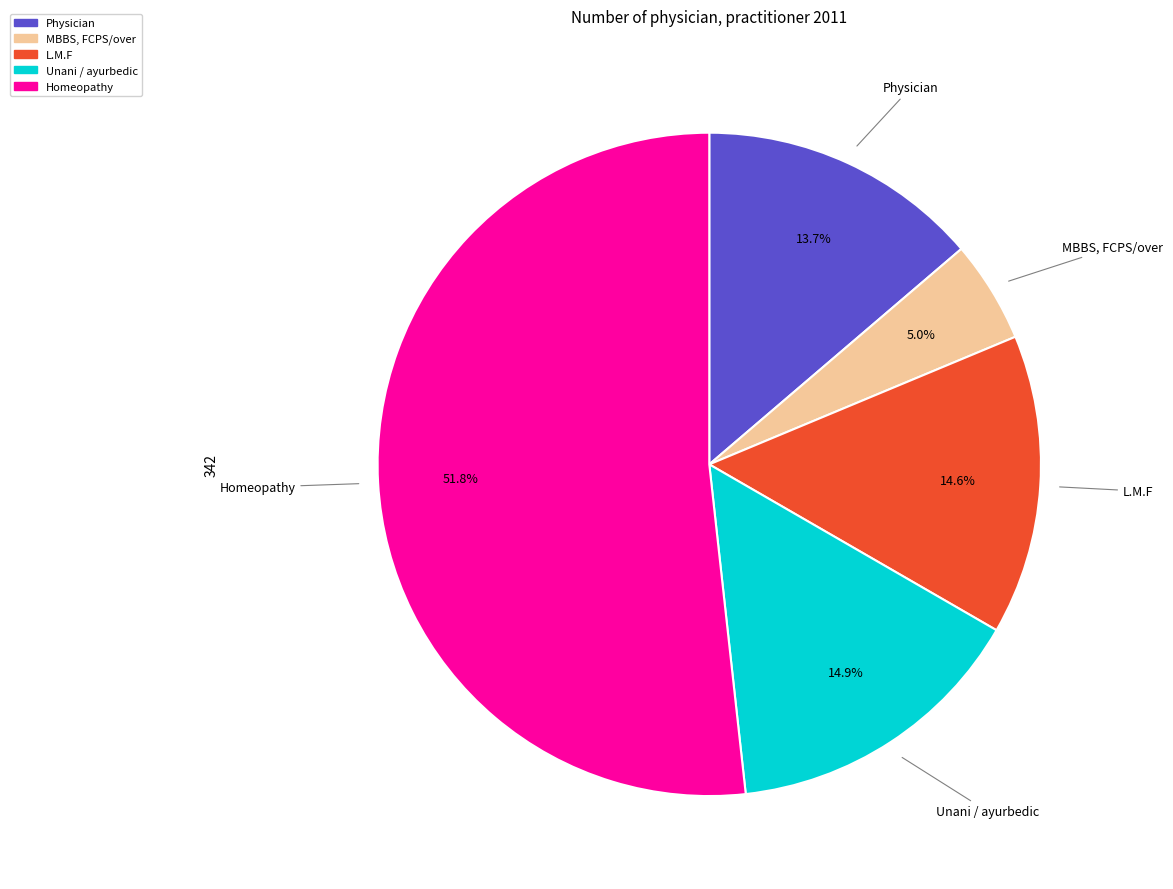

Which category accounts for the majority?

Homeopathy